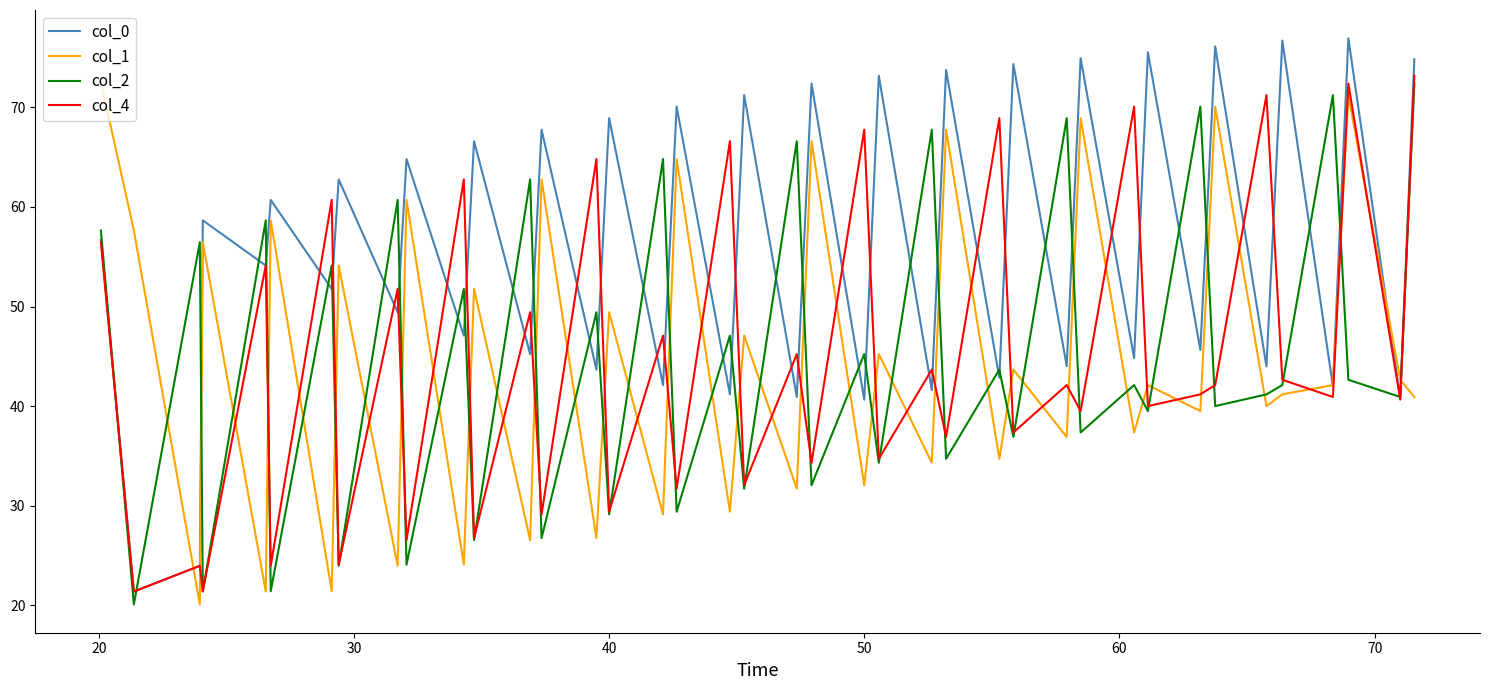

Which series has the widest spread of values?

col_0